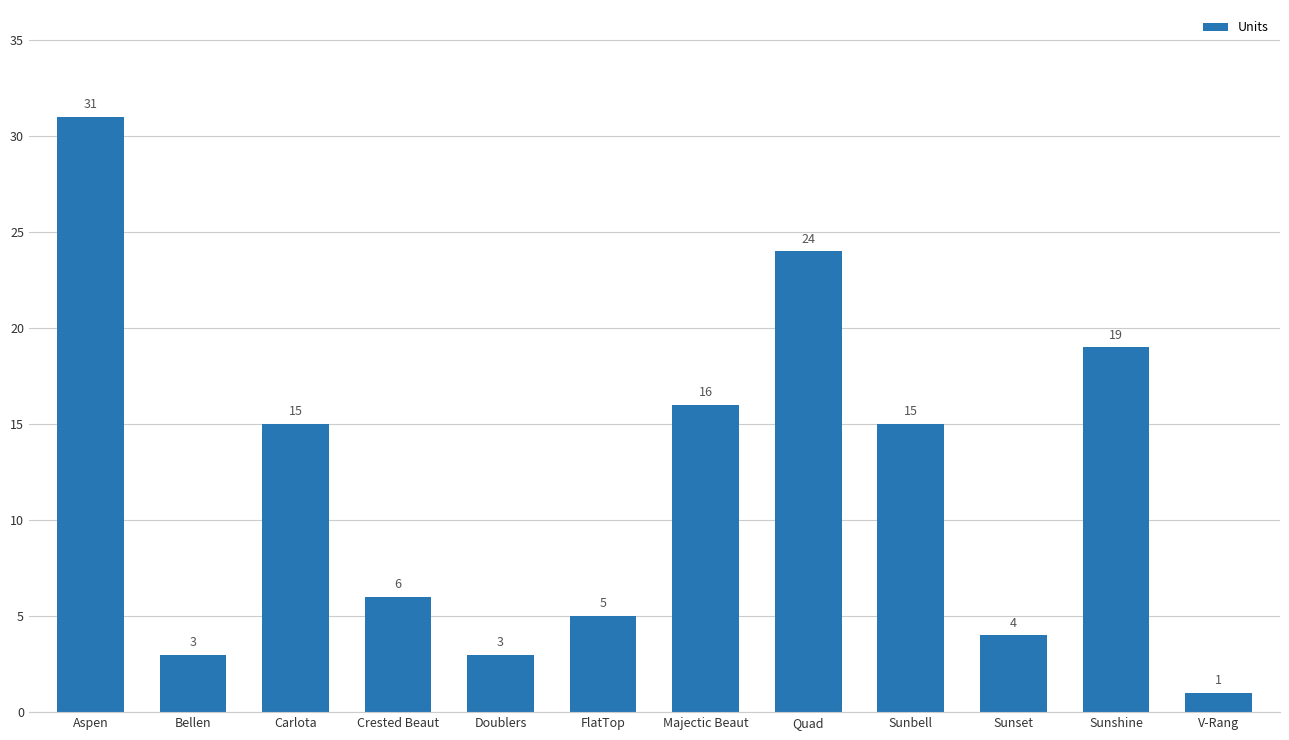

What is the label of the 8th bar from the left?

Quad